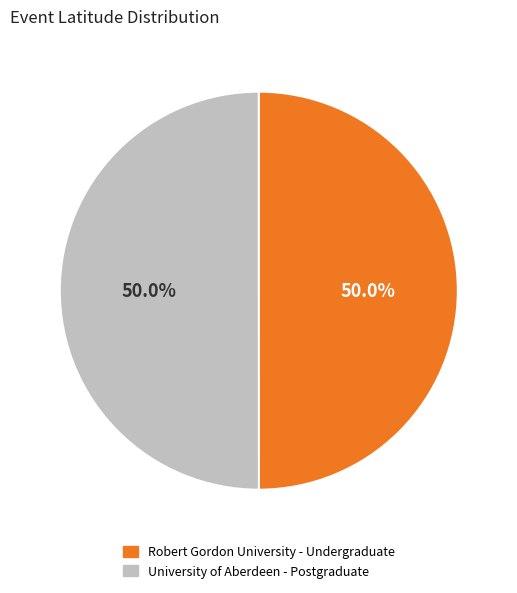

To the nearest percent, what percentage of the pie is University of Aberdeen - Postgraduate?

50%